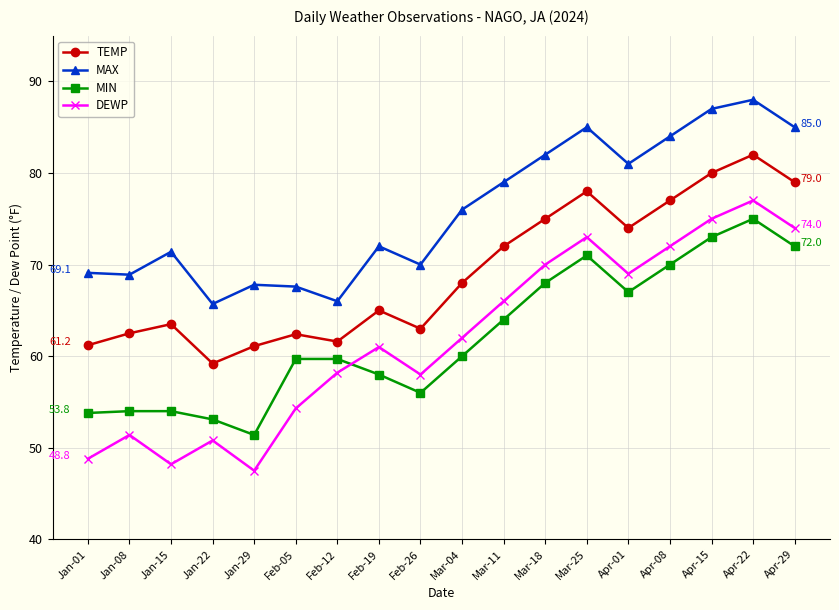

Read the TEMP value at Jan-29.

61.1